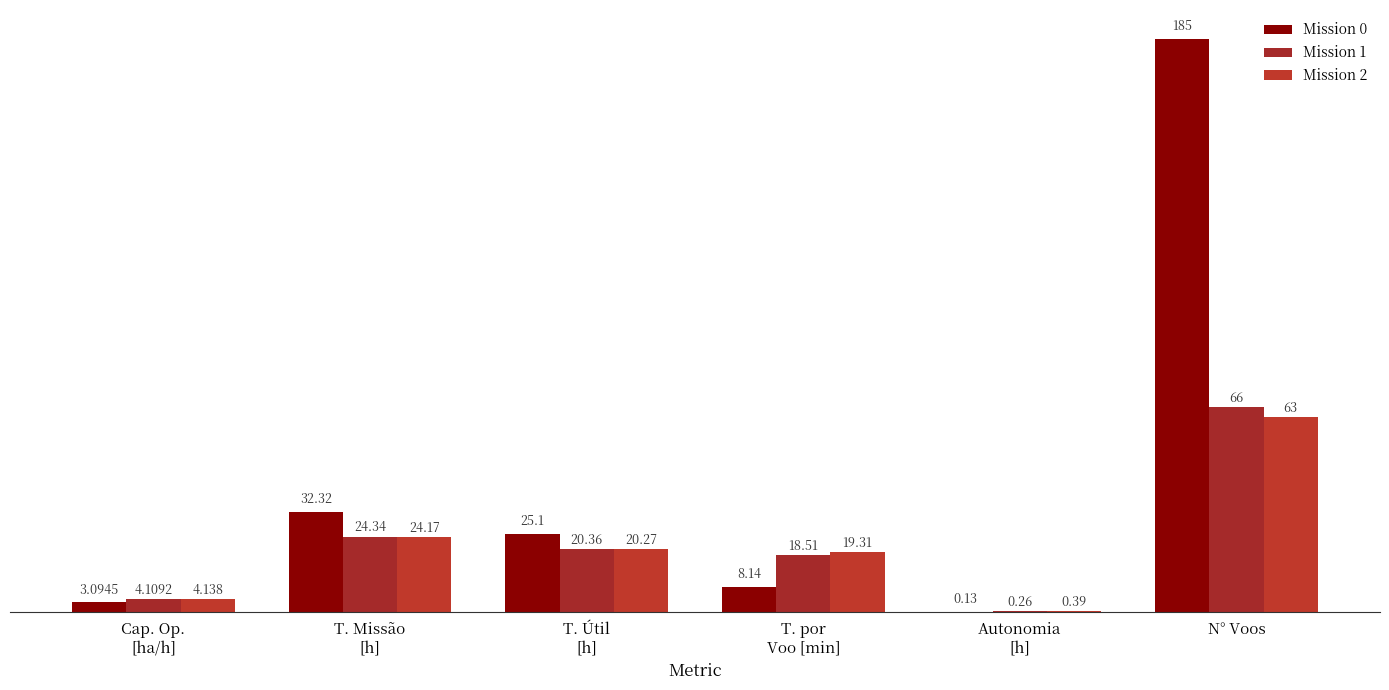

At which label does Mission 1 first exceed 20?

T. Missão
[h]